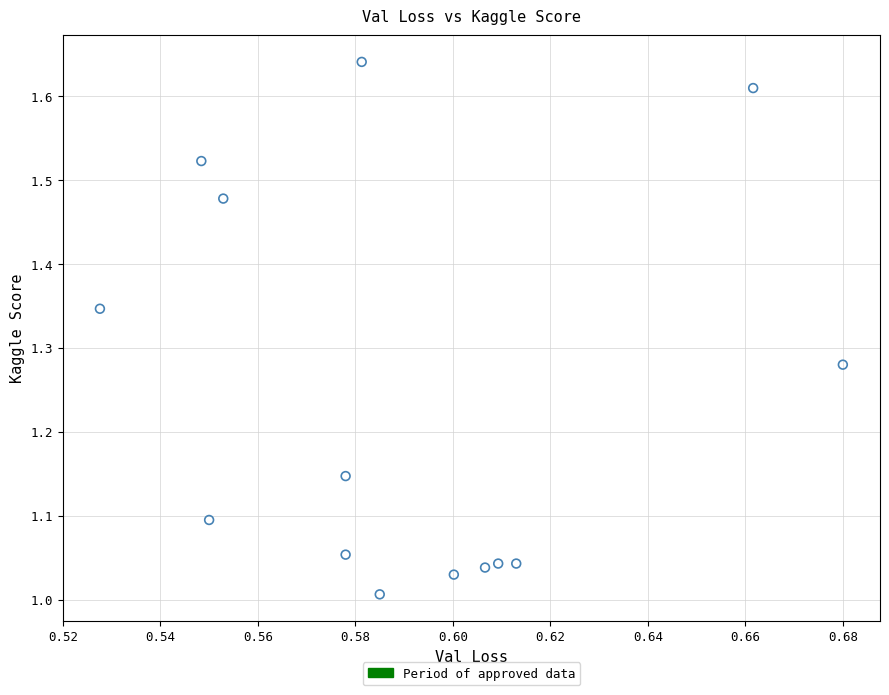

What is the range of Y values (max minus min)?

0.6